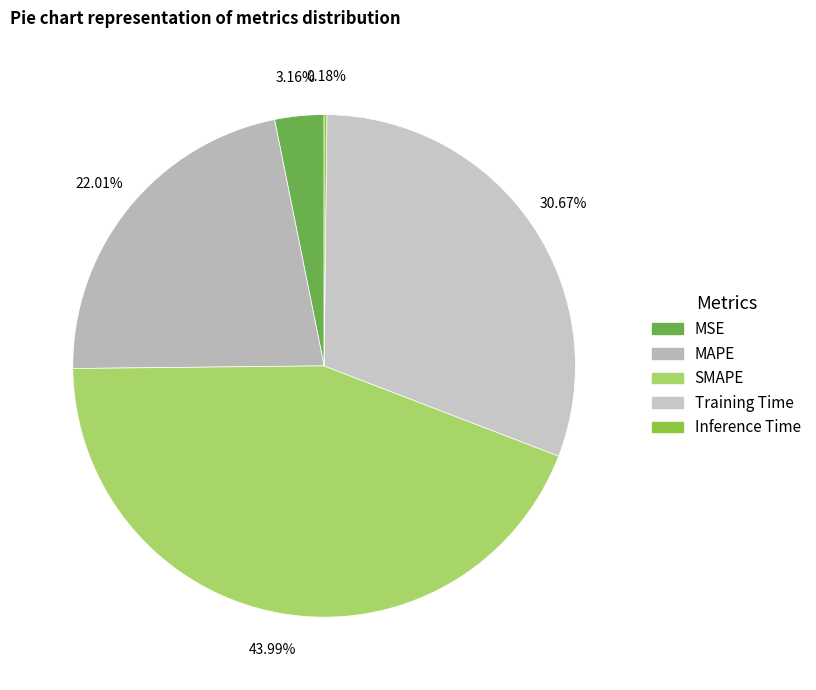

Between SMAPE and Inference Time, which is larger?

SMAPE